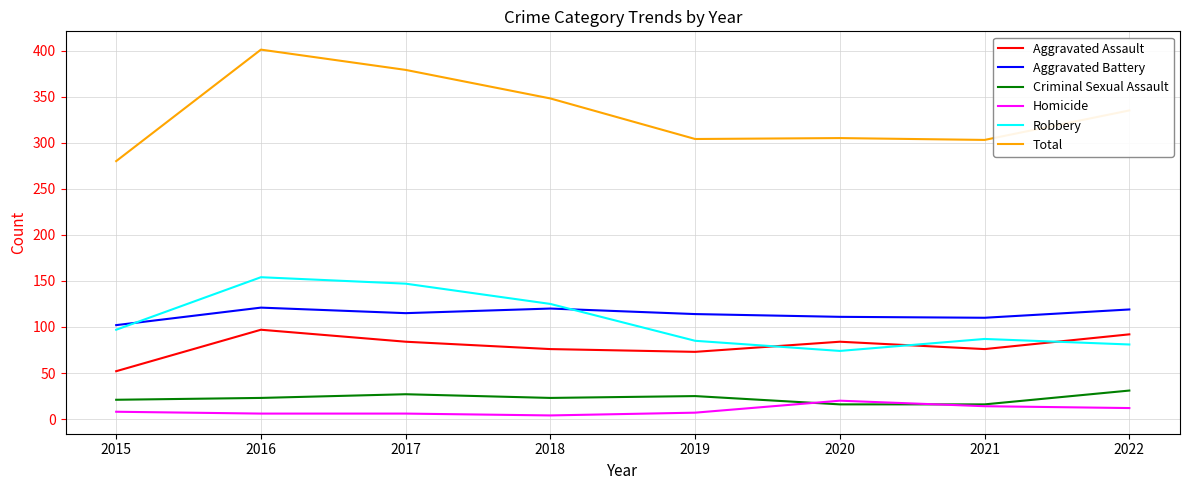

Which series has the widest spread of values?

Total